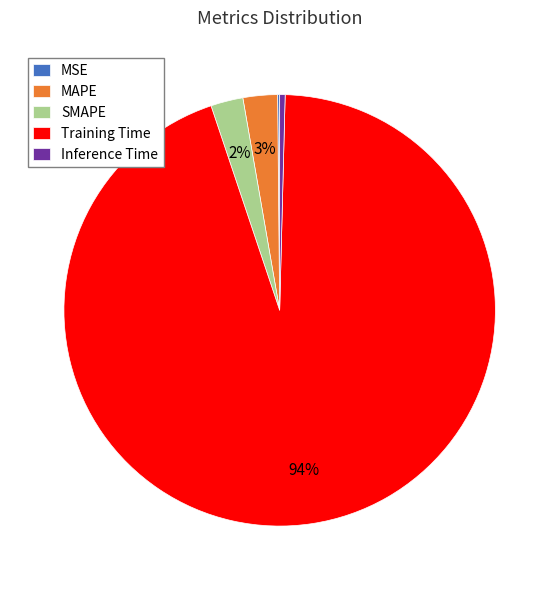

What is the largest slice in the pie chart?

Training Time